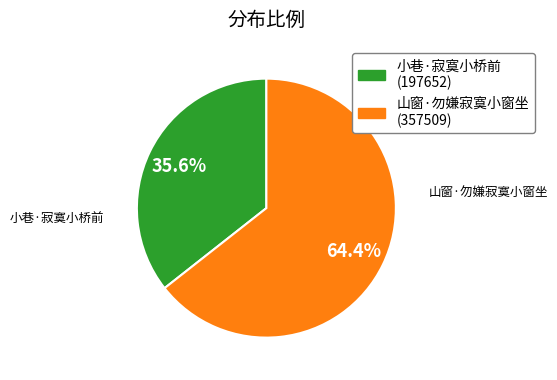

What percentage is the 山窗·勿嫌寂寞小窗坐 slice, to the nearest percent?

64%